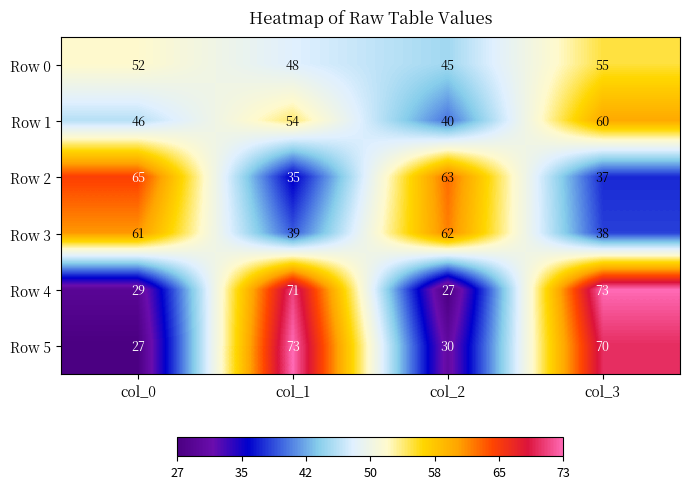

True or false: Row 2 has a value of 35 at col_1.

True